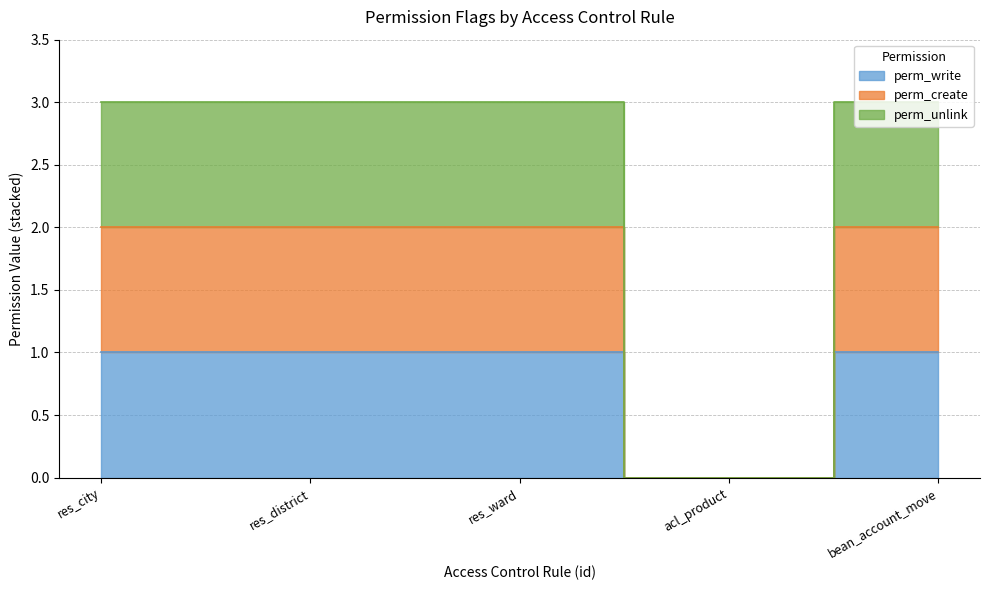

List the series in order of their overall mean, lowest first.

perm_write, perm_create, perm_unlink